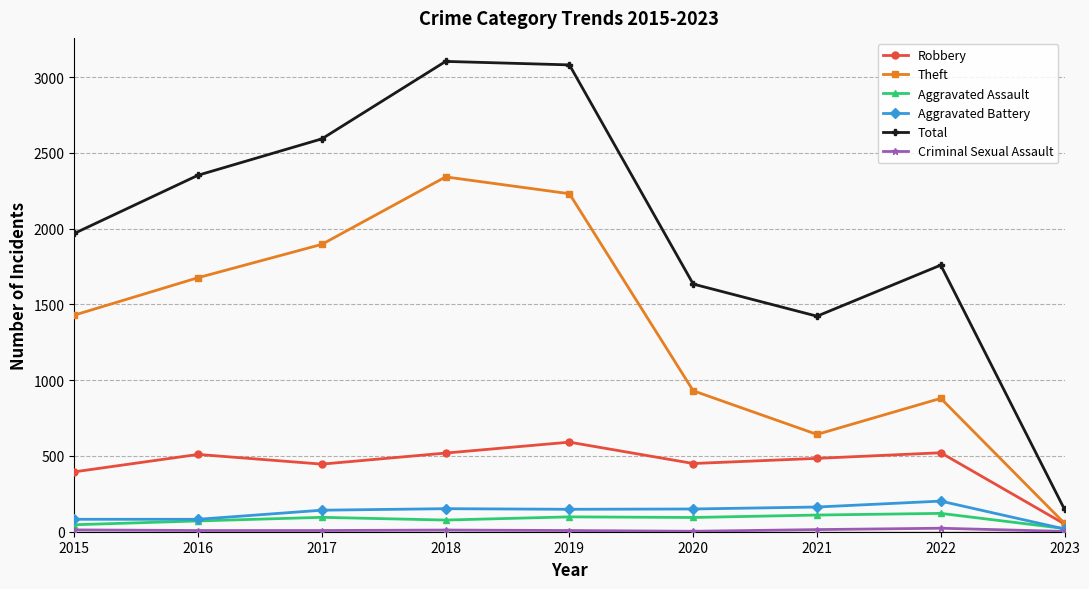

The Total series shows 1968 at 2015. True or false?

True